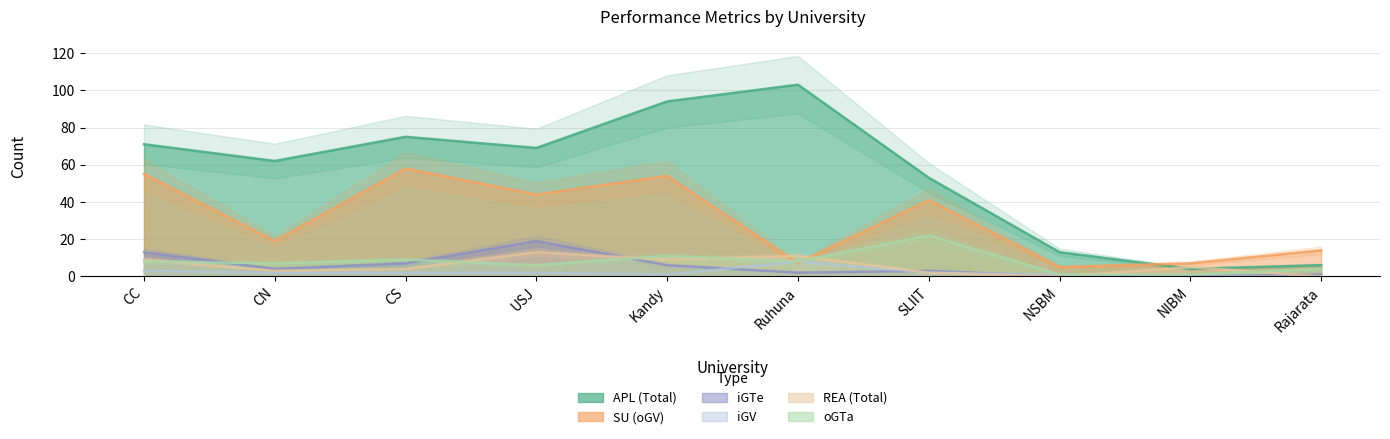

What is the value of the SU (oGV) point at the 9th from the left?

7